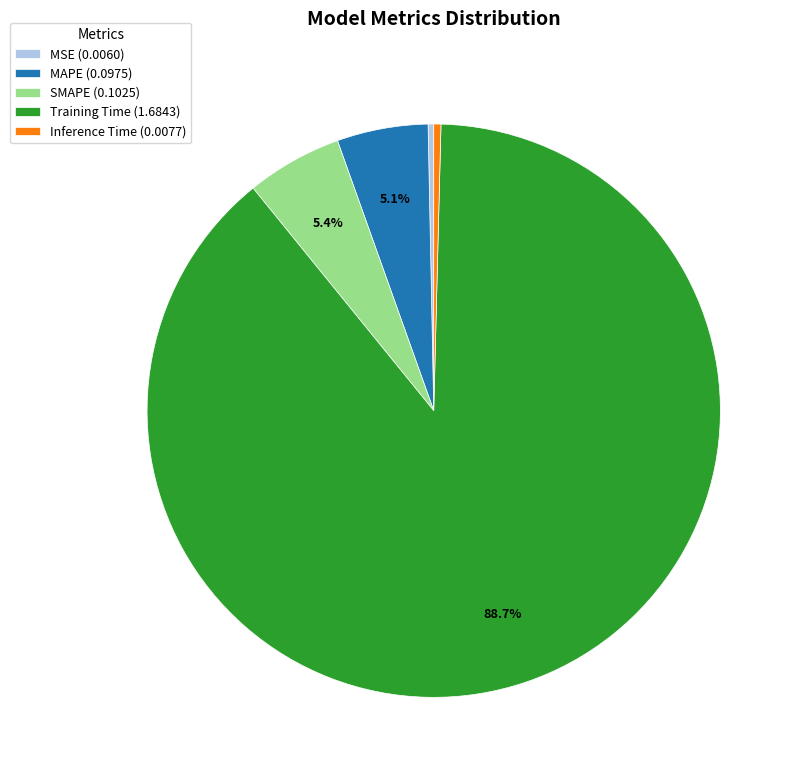

Which category accounts for the majority?

Training Time